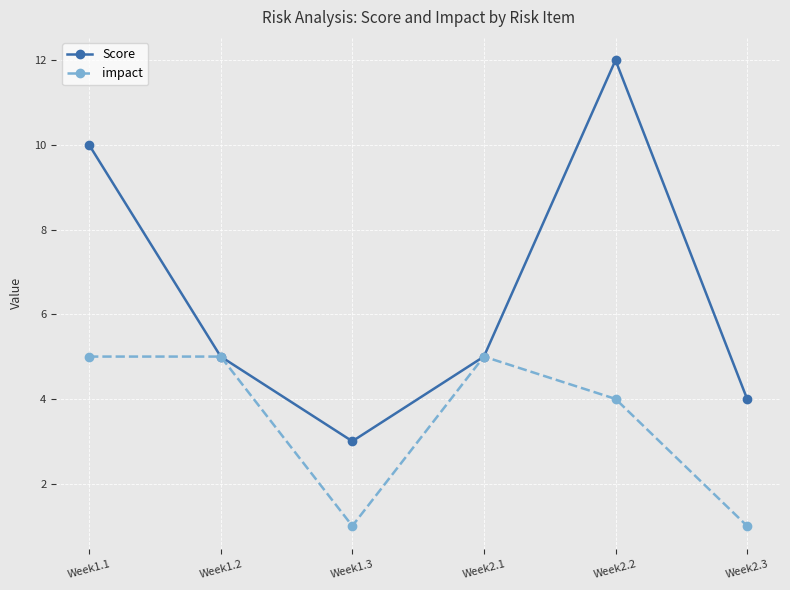

What are all the series names shown in the legend?

Score, impact